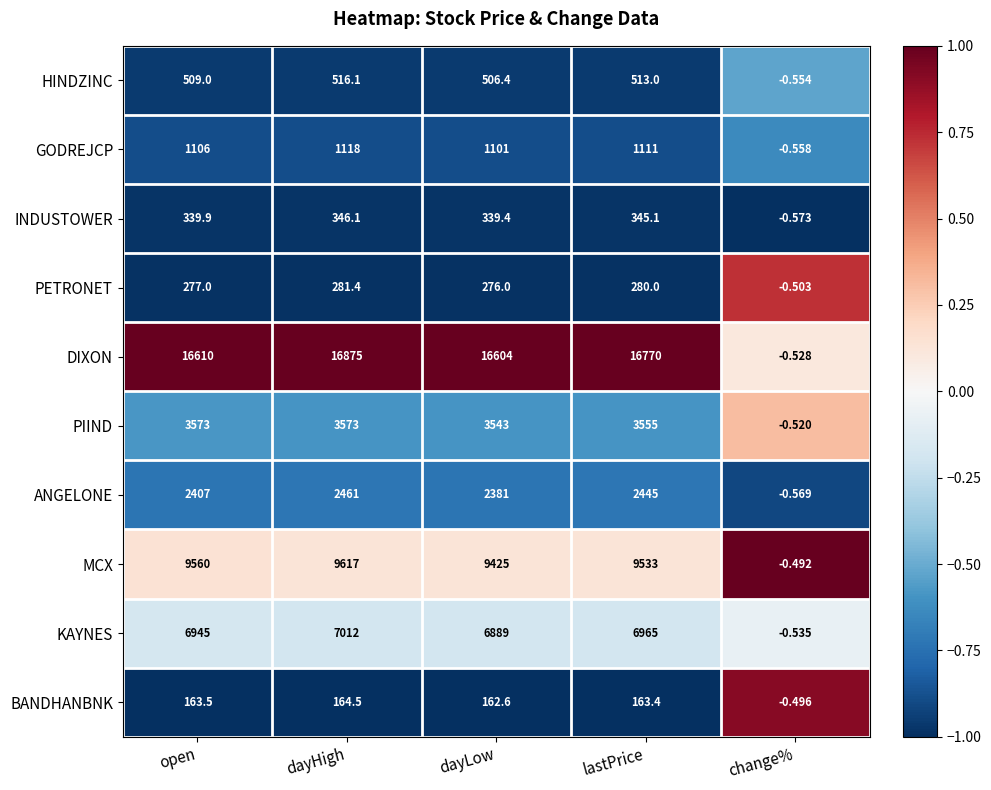

Is the value of DIXON at change% greater than the value of GODREJCP at dayHigh?

No